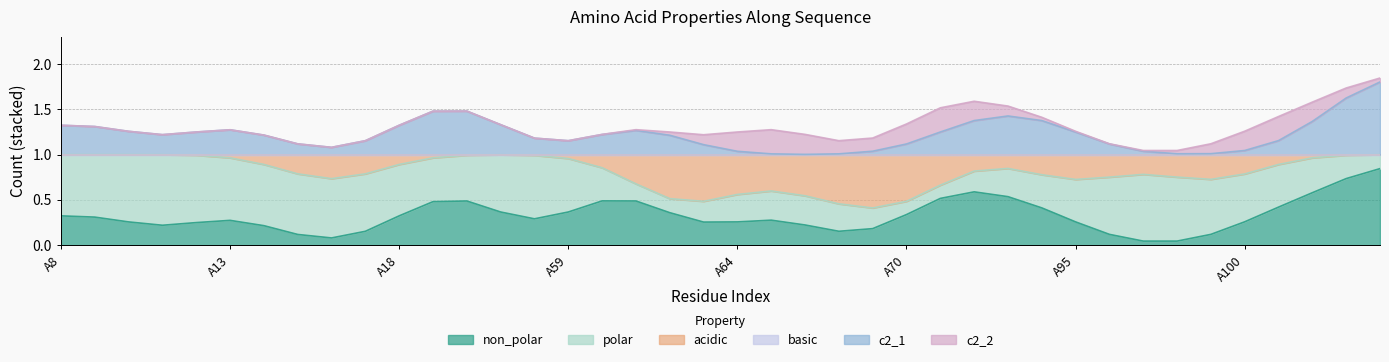

The c2_2 series shows 0 at A56. True or false?

False